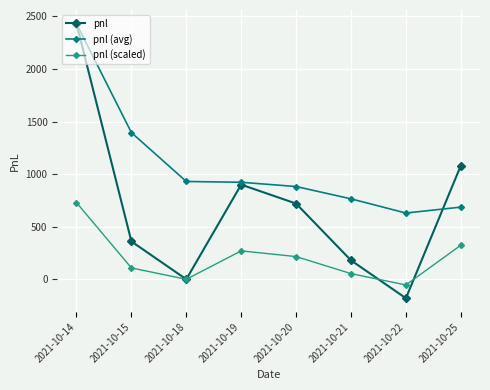

What is the value of the pnl (avg) point at the 5th from the left?

882.0